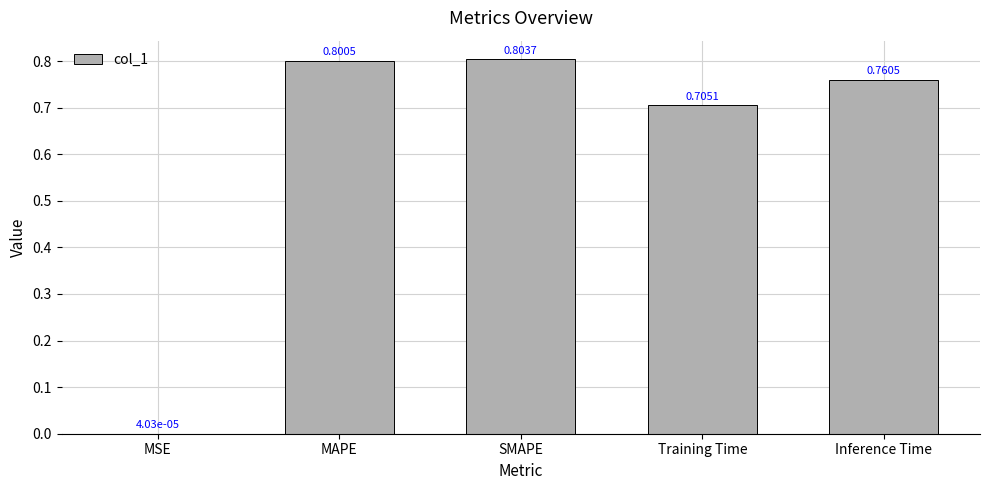

Which category has the highest value across all series?

SMAPE